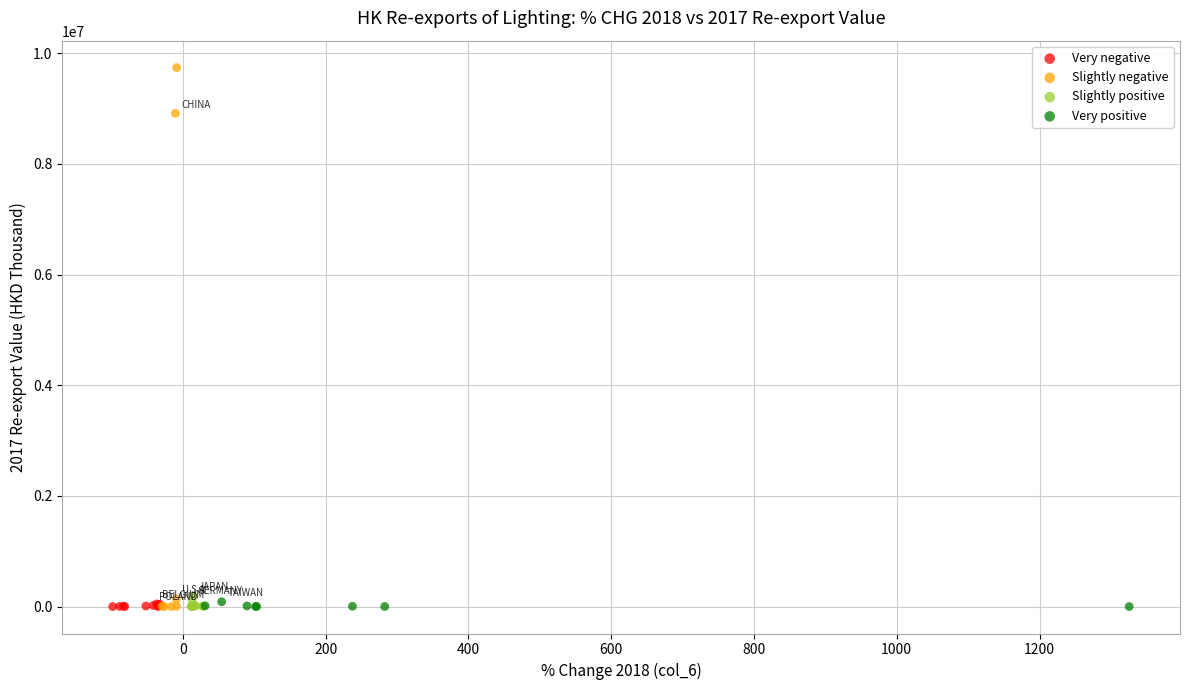

Which series contains the highest Y value?

Slightly negative